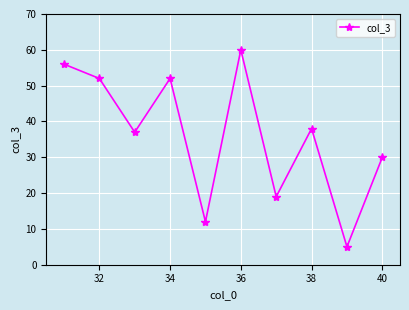

True or false: the data has more than 1 interior local peaks.

True